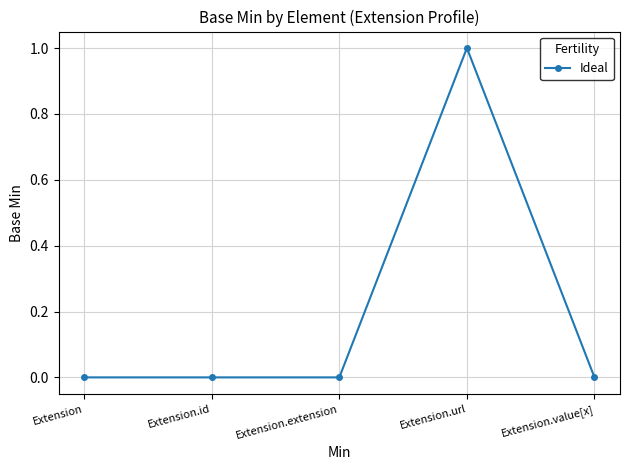

Does the chart display data point markers on the line(s)?

Yes